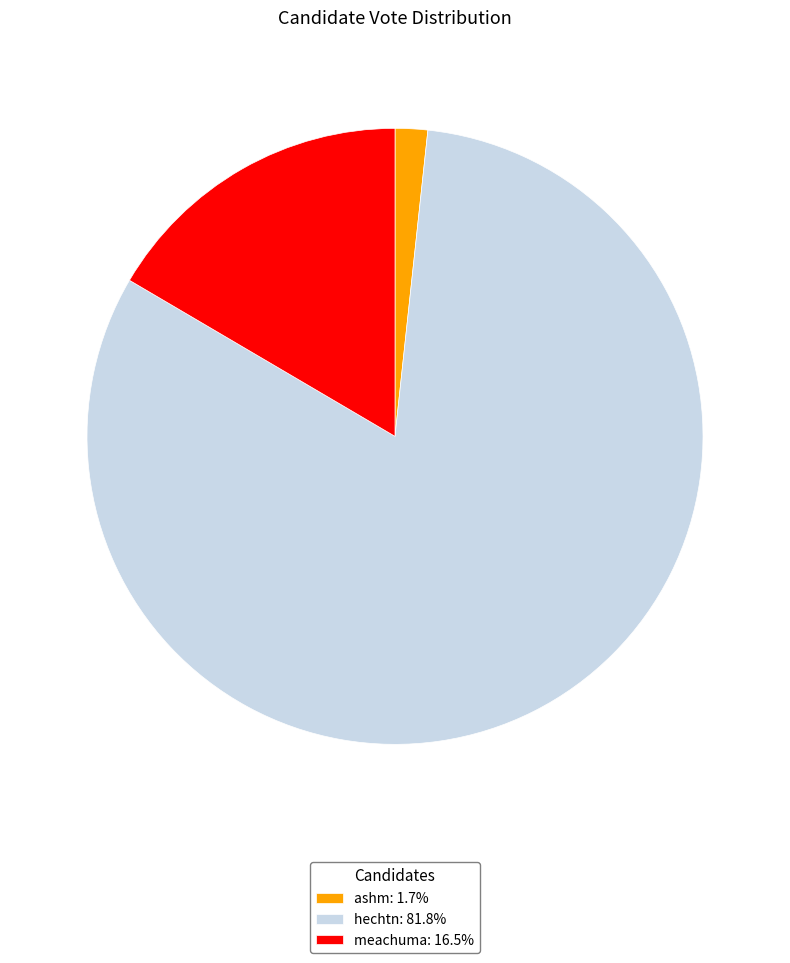

The meachuma slice represents 17% of the pie. True or false?

True